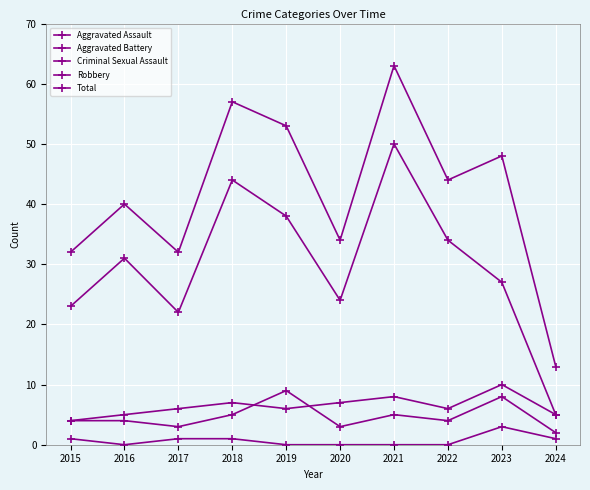

Is this an area chart (filled region under the line)?

No